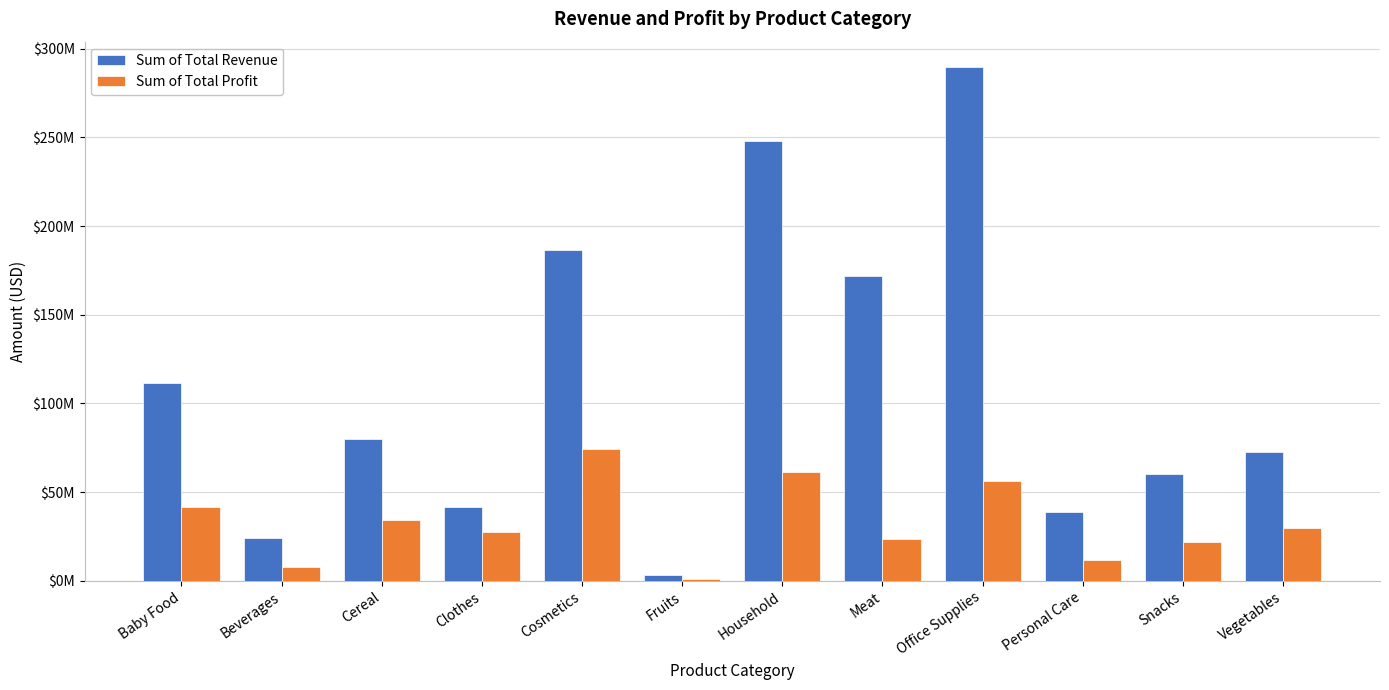

What are all the series names shown in the legend?

Sum of Total Revenue, Sum of Total Profit